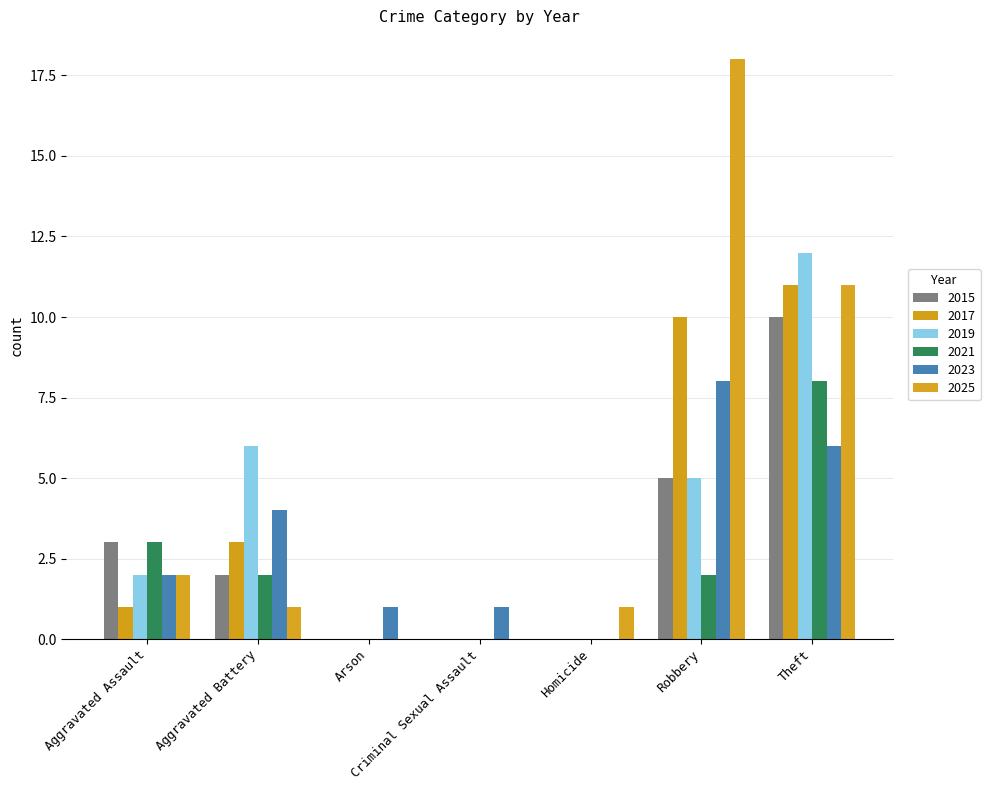

Which series has the widest spread of values?

2025